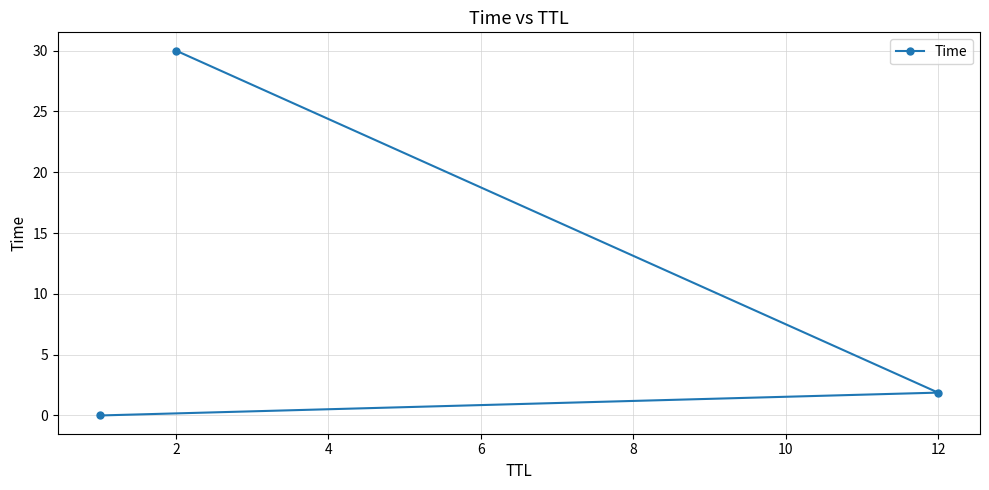

Is it true that the value at 12 is 1.9?

True